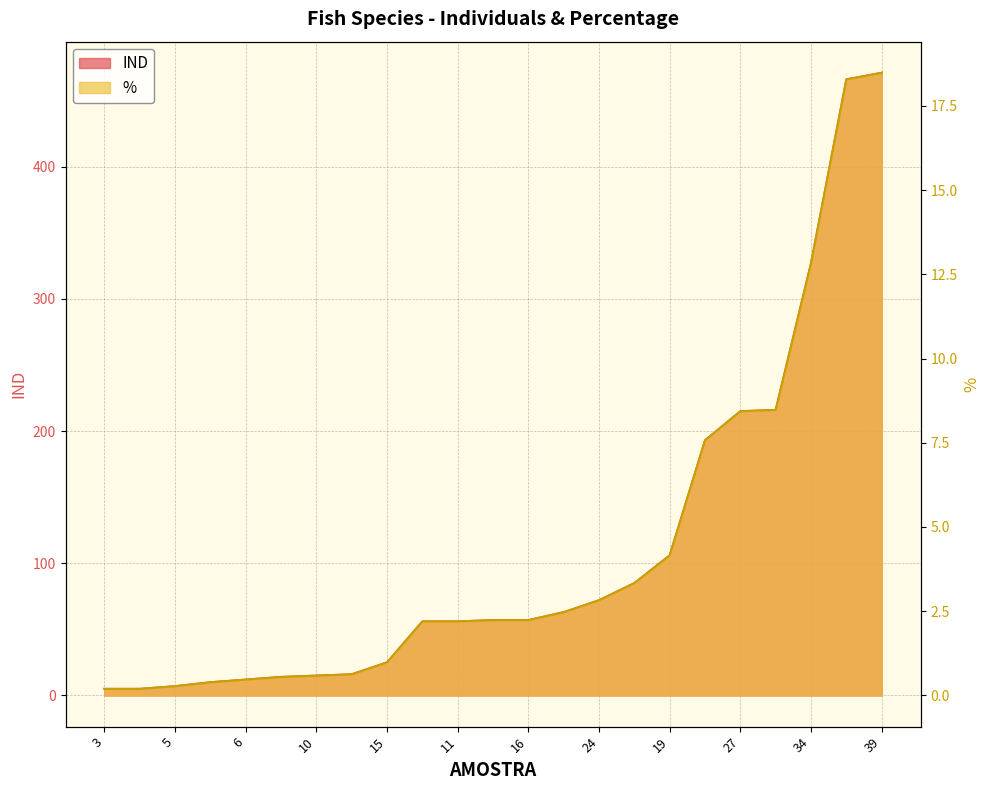

Reading right to left, extract all data points from this chart.

IND: 471.0	466.0	327.0	216.0	215.0	193.0	106.0	85.0	72.0	63.0	57.0	57.0	56.0	56.0	25.0	16.0	15.0	14.0	12.0	10.0	7.0	5.0	5.0
%: 18.5	18.3	12.8	8.5	8.4	7.6	4.2	3.3	2.8	2.5	2.2	2.2	2.2	2.2	1.0	0.6	0.6	0.5	0.5	0.4	0.3	0.2	0.2